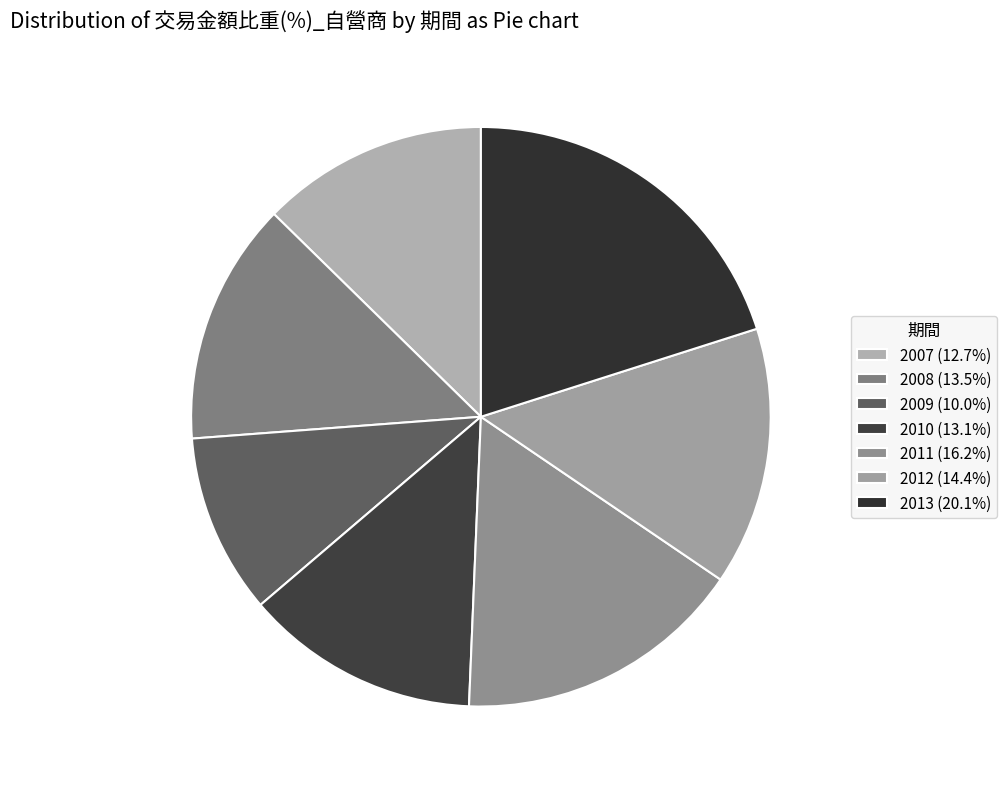

What portion of the pie excludes 2009?

90.0%